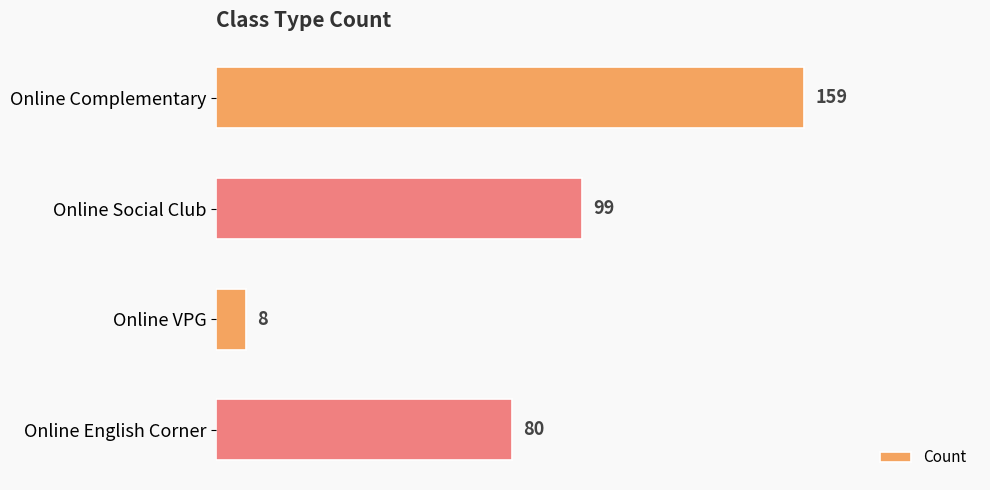

List the labels in order of value, largest first.

Online Complementary, Online Social Club, Online English Corner, Online VPG